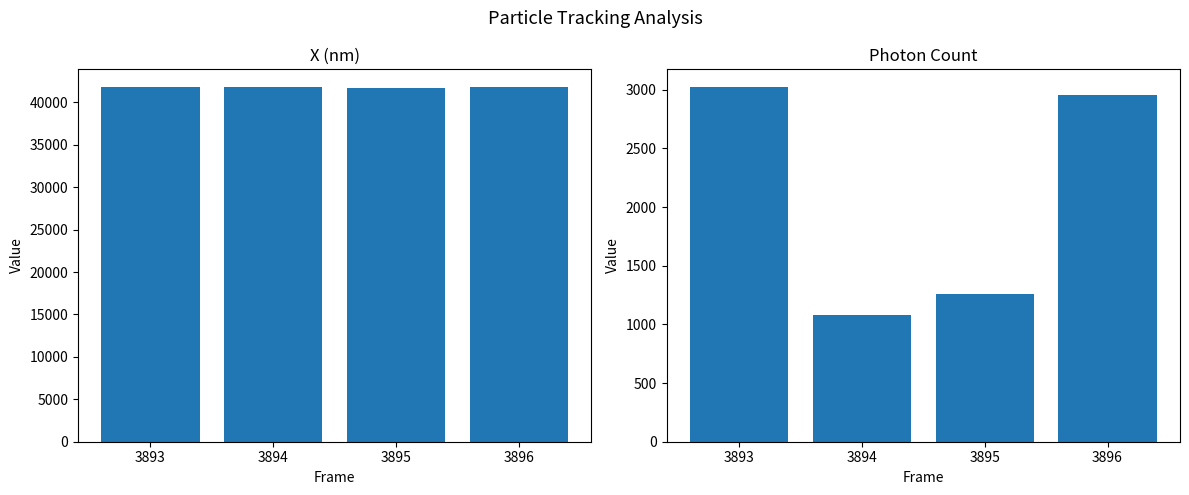

Which series changed the most between 3894 and 3895?

Photon Count